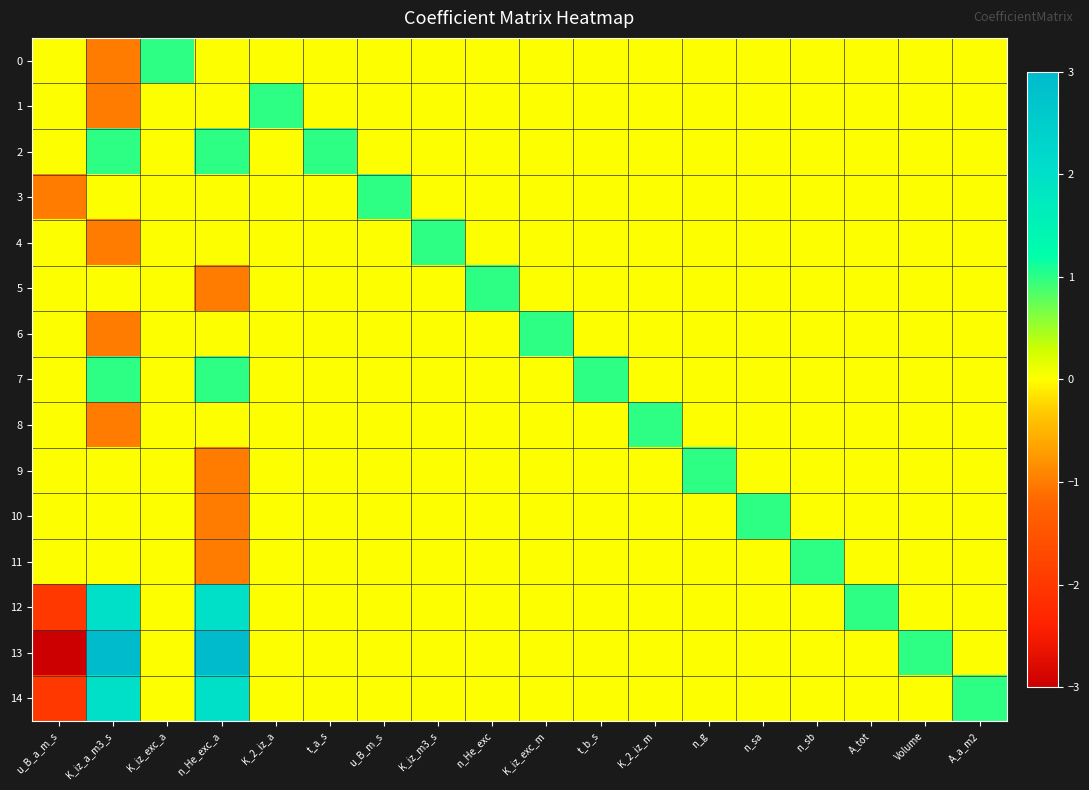

Reading left to right, extract all data points from this chart.

0: u_B_a_m_s=0	K_iz_a_m3_s=-1	K_iz_exc_a=1	n_He_exc_a=0	K_2_iz_a=0	t_a_s=0	u_B_m_s=0	K_iz_m3_s=0	n_He_exc=0	K_iz_exc_m=0	t_b_s=0	K_2_iz_m=0	n_g=0	n_sa=0	n_sb=0	A_tot=0	Volume=0	A_a_m2=0
1: u_B_a_m_s=0	K_iz_a_m3_s=-1	K_iz_exc_a=0	n_He_exc_a=0	K_2_iz_a=1	t_a_s=0	u_B_m_s=0	K_iz_m3_s=0	n_He_exc=0	K_iz_exc_m=0	t_b_s=0	K_2_iz_m=0	n_g=0	n_sa=0	n_sb=0	A_tot=0	Volume=0	A_a_m2=0
2: u_B_a_m_s=0	K_iz_a_m3_s=1	K_iz_exc_a=0	n_He_exc_a=1	K_2_iz_a=0	t_a_s=1	u_B_m_s=0	K_iz_m3_s=0	n_He_exc=0	K_iz_exc_m=0	t_b_s=0	K_2_iz_m=0	n_g=0	n_sa=0	n_sb=0	A_tot=0	Volume=0	A_a_m2=0
3: u_B_a_m_s=-1	K_iz_a_m3_s=0	K_iz_exc_a=0	n_He_exc_a=0	K_2_iz_a=0	t_a_s=0	u_B_m_s=1	K_iz_m3_s=0	n_He_exc=0	K_iz_exc_m=0	t_b_s=0	K_2_iz_m=0	n_g=0	n_sa=0	n_sb=0	A_tot=0	Volume=0	A_a_m2=0
4: u_B_a_m_s=0	K_iz_a_m3_s=-1	K_iz_exc_a=0	n_He_exc_a=0	K_2_iz_a=0	t_a_s=0	u_B_m_s=0	K_iz_m3_s=1	n_He_exc=0	K_iz_exc_m=0	t_b_s=0	K_2_iz_m=0	n_g=0	n_sa=0	n_sb=0	A_tot=0	Volume=0	A_a_m2=0
5: u_B_a_m_s=0	K_iz_a_m3_s=0	K_iz_exc_a=0	n_He_exc_a=-1	K_2_iz_a=0	t_a_s=0	u_B_m_s=0	K_iz_m3_s=0	n_He_exc=1	K_iz_exc_m=0	t_b_s=0	K_2_iz_m=0	n_g=0	n_sa=0	n_sb=0	A_tot=0	Volume=0	A_a_m2=0
6: u_B_a_m_s=0	K_iz_a_m3_s=-1	K_iz_exc_a=0	n_He_exc_a=0	K_2_iz_a=0	t_a_s=0	u_B_m_s=0	K_iz_m3_s=0	n_He_exc=0	K_iz_exc_m=1	t_b_s=0	K_2_iz_m=0	n_g=0	n_sa=0	n_sb=0	A_tot=0	Volume=0	A_a_m2=0
7: u_B_a_m_s=0	K_iz_a_m3_s=1	K_iz_exc_a=0	n_He_exc_a=1	K_2_iz_a=0	t_a_s=0	u_B_m_s=0	K_iz_m3_s=0	n_He_exc=0	K_iz_exc_m=0	t_b_s=1	K_2_iz_m=0	n_g=0	n_sa=0	n_sb=0	A_tot=0	Volume=0	A_a_m2=0
8: u_B_a_m_s=0	K_iz_a_m3_s=-1	K_iz_exc_a=0	n_He_exc_a=0	K_2_iz_a=0	t_a_s=0	u_B_m_s=0	K_iz_m3_s=0	n_He_exc=0	K_iz_exc_m=0	t_b_s=0	K_2_iz_m=1	n_g=0	n_sa=0	n_sb=0	A_tot=0	Volume=0	A_a_m2=0
9: u_B_a_m_s=0	K_iz_a_m3_s=0	K_iz_exc_a=0	n_He_exc_a=-1	K_2_iz_a=0	t_a_s=0	u_B_m_s=0	K_iz_m3_s=0	n_He_exc=0	K_iz_exc_m=0	t_b_s=0	K_2_iz_m=0	n_g=1	n_sa=0	n_sb=0	A_tot=0	Volume=0	A_a_m2=0
10: u_B_a_m_s=0	K_iz_a_m3_s=0	K_iz_exc_a=0	n_He_exc_a=-1	K_2_iz_a=0	t_a_s=0	u_B_m_s=0	K_iz_m3_s=0	n_He_exc=0	K_iz_exc_m=0	t_b_s=0	K_2_iz_m=0	n_g=0	n_sa=1	n_sb=0	A_tot=0	Volume=0	A_a_m2=0
11: u_B_a_m_s=0	K_iz_a_m3_s=0	K_iz_exc_a=0	n_He_exc_a=-1	K_2_iz_a=0	t_a_s=0	u_B_m_s=0	K_iz_m3_s=0	n_He_exc=0	K_iz_exc_m=0	t_b_s=0	K_2_iz_m=0	n_g=0	n_sa=0	n_sb=1	A_tot=0	Volume=0	A_a_m2=0
12: u_B_a_m_s=-2	K_iz_a_m3_s=2	K_iz_exc_a=0	n_He_exc_a=2	K_2_iz_a=0	t_a_s=0	u_B_m_s=0	K_iz_m3_s=0	n_He_exc=0	K_iz_exc_m=0	t_b_s=0	K_2_iz_m=0	n_g=0	n_sa=0	n_sb=0	A_tot=1	Volume=0	A_a_m2=0
13: u_B_a_m_s=-3	K_iz_a_m3_s=3	K_iz_exc_a=0	n_He_exc_a=3	K_2_iz_a=0	t_a_s=0	u_B_m_s=0	K_iz_m3_s=0	n_He_exc=0	K_iz_exc_m=0	t_b_s=0	K_2_iz_m=0	n_g=0	n_sa=0	n_sb=0	A_tot=0	Volume=1	A_a_m2=0
14: u_B_a_m_s=-2	K_iz_a_m3_s=2	K_iz_exc_a=0	n_He_exc_a=2	K_2_iz_a=0	t_a_s=0	u_B_m_s=0	K_iz_m3_s=0	n_He_exc=0	K_iz_exc_m=0	t_b_s=0	K_2_iz_m=0	n_g=0	n_sa=0	n_sb=0	A_tot=0	Volume=0	A_a_m2=1